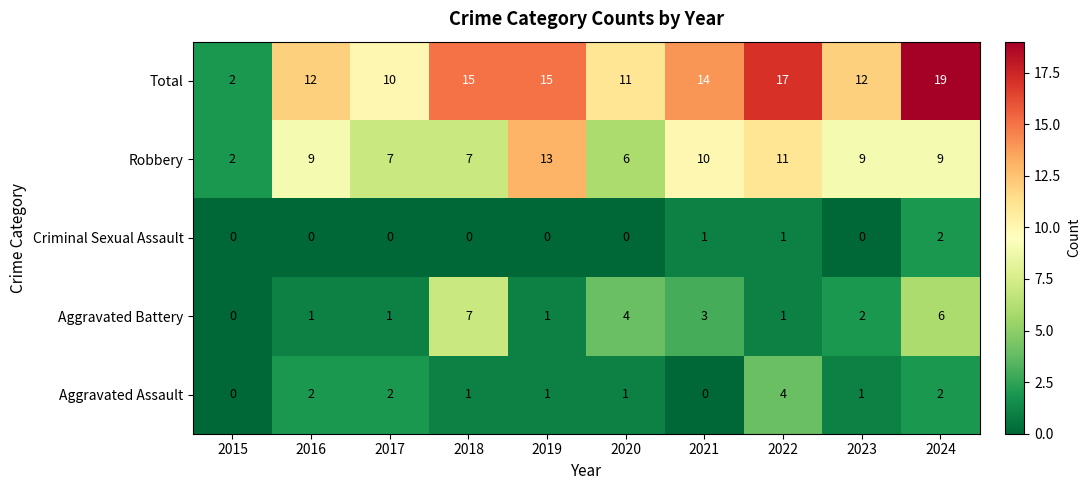

True or false: Aggravated Assault has a value of 2 at 2016.

True